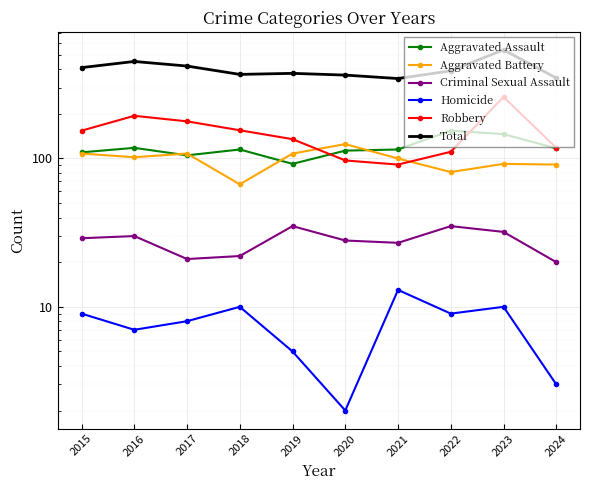

Which series has the largest total across all categories?

Total